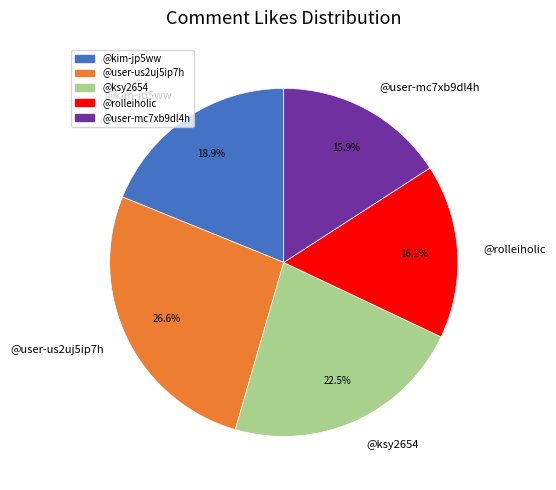

What is the largest slice in the pie chart?

@user-us2uj5ip7h